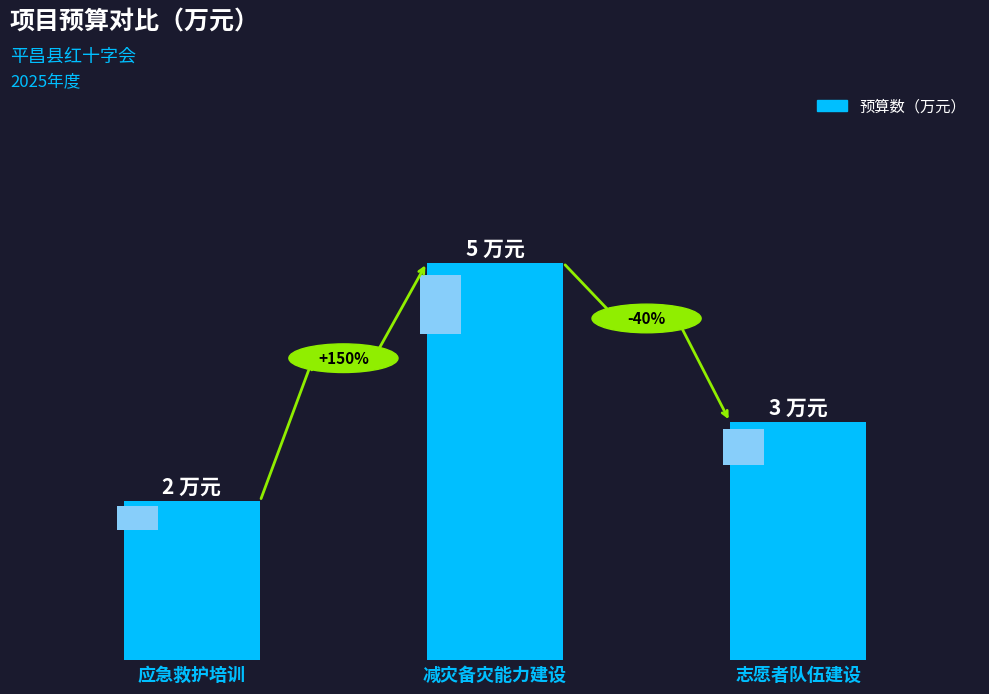

What is the average value?

3